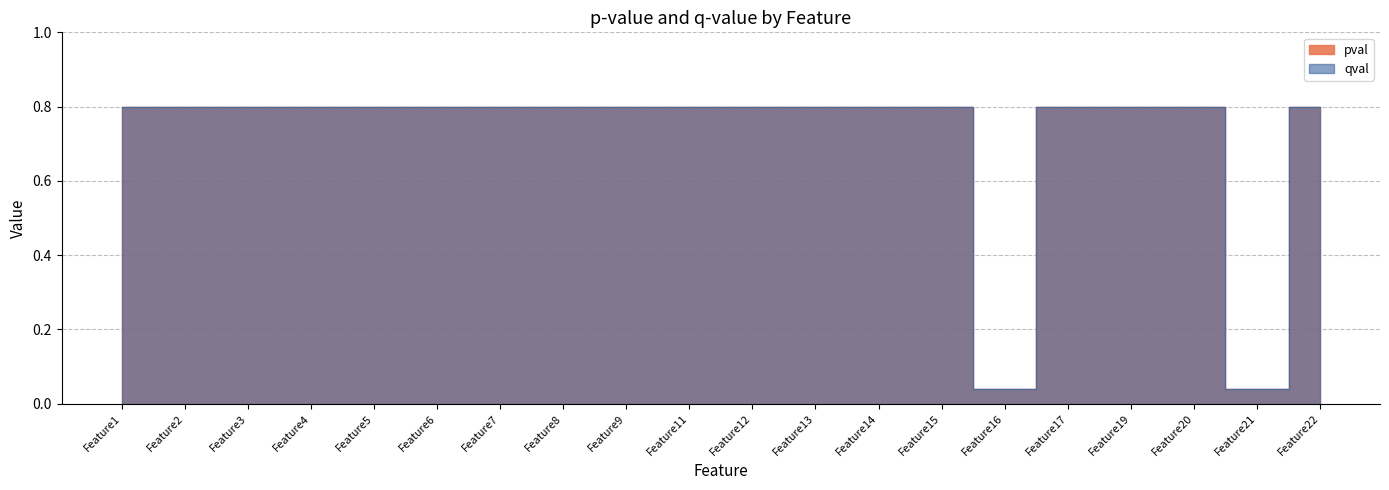

How many data points does each series have?

20